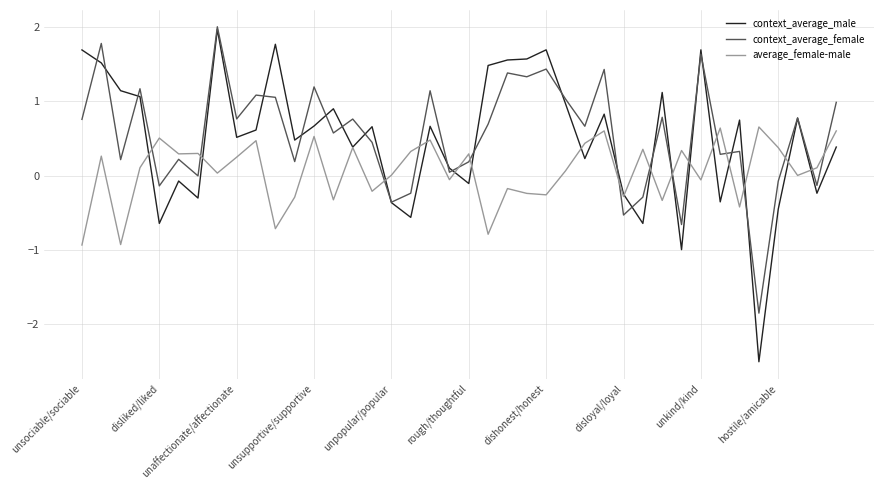

Which series has the widest spread of values?

context_average_male